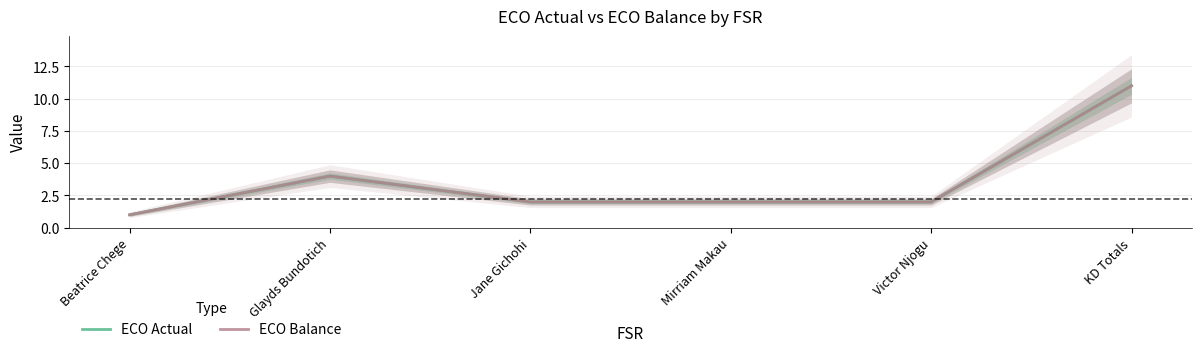

How many interior local peaks does the ECO Actual series have?

1